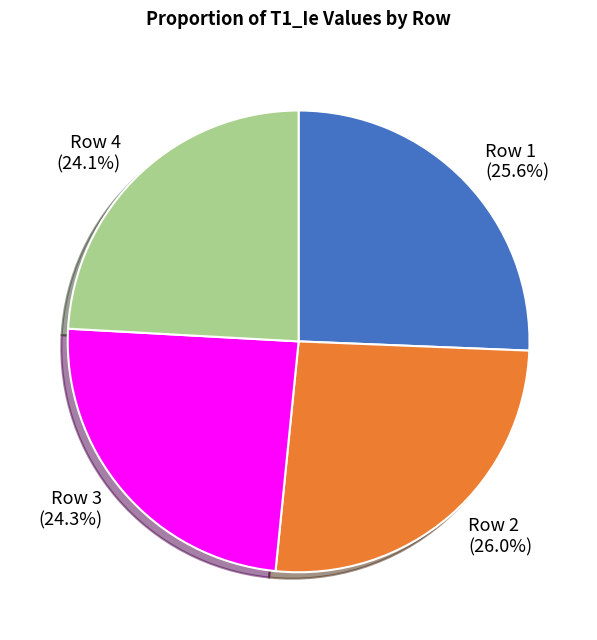

Does Row 4 represent more than half of the total?

No